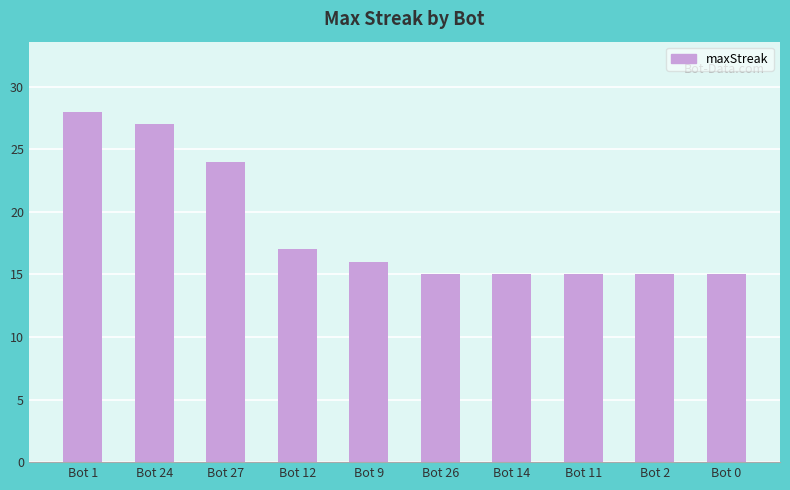

What is the maximum value shown in the chart?

28